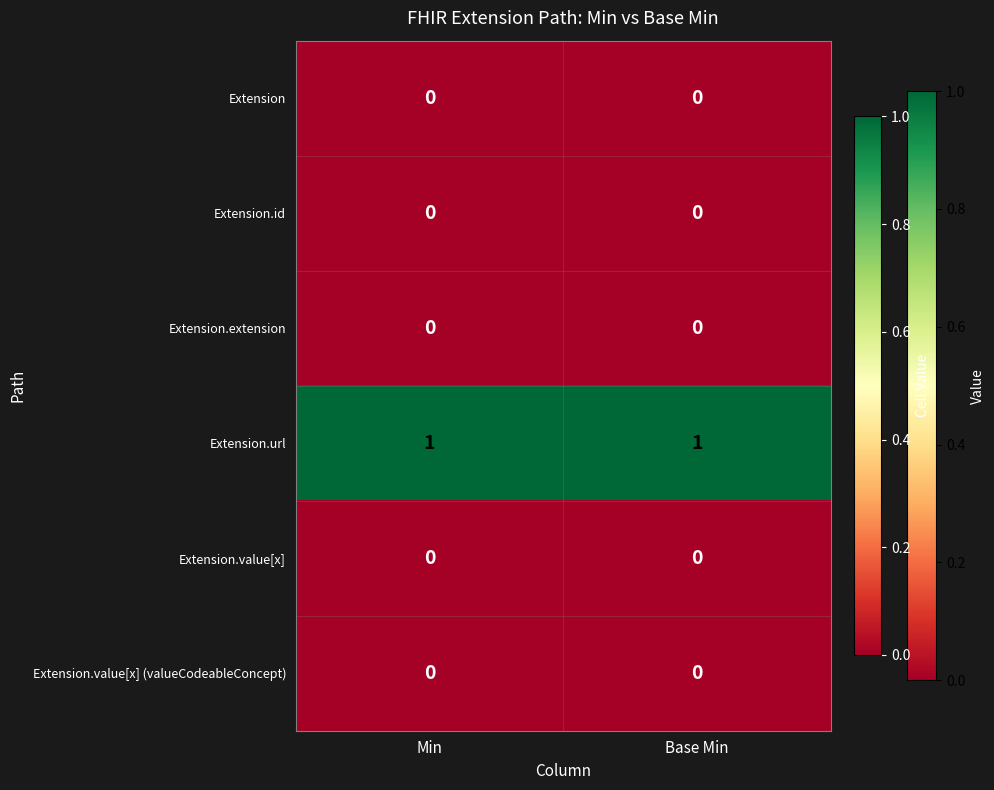

Is it true that Extension.extension equals 0 at Base Min?

True